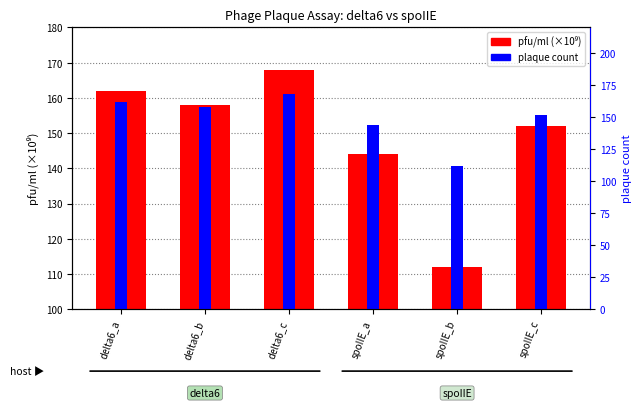

Rank the series at spoIIE_c from highest to lowest value.

pfu/ml (×10⁹), plaque count